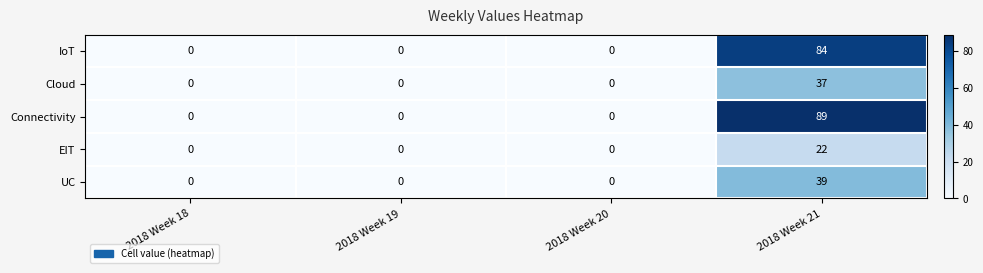

Which label corresponds to the largest value in the chart?

2018 Week 21